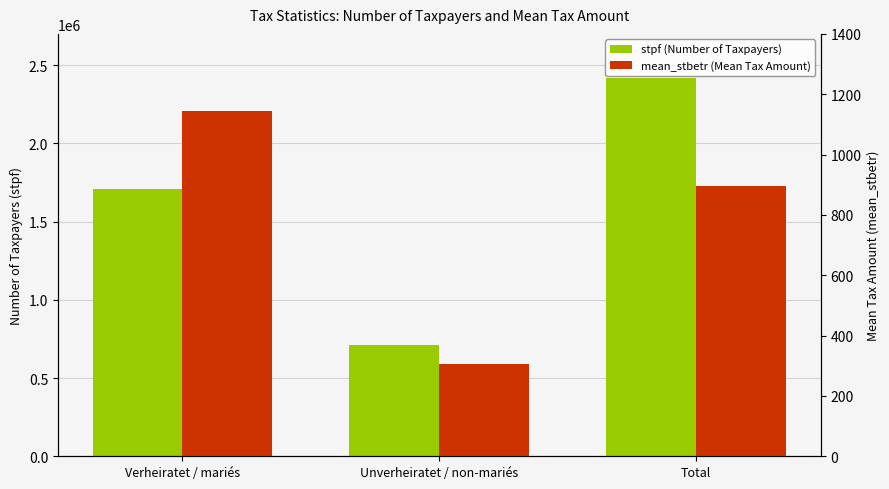

Rank the categories by mean_stbetr (Mean Tax Amount) value from highest to lowest.

Verheiratet / mariés, Total, Unverheiratet / non-mariés